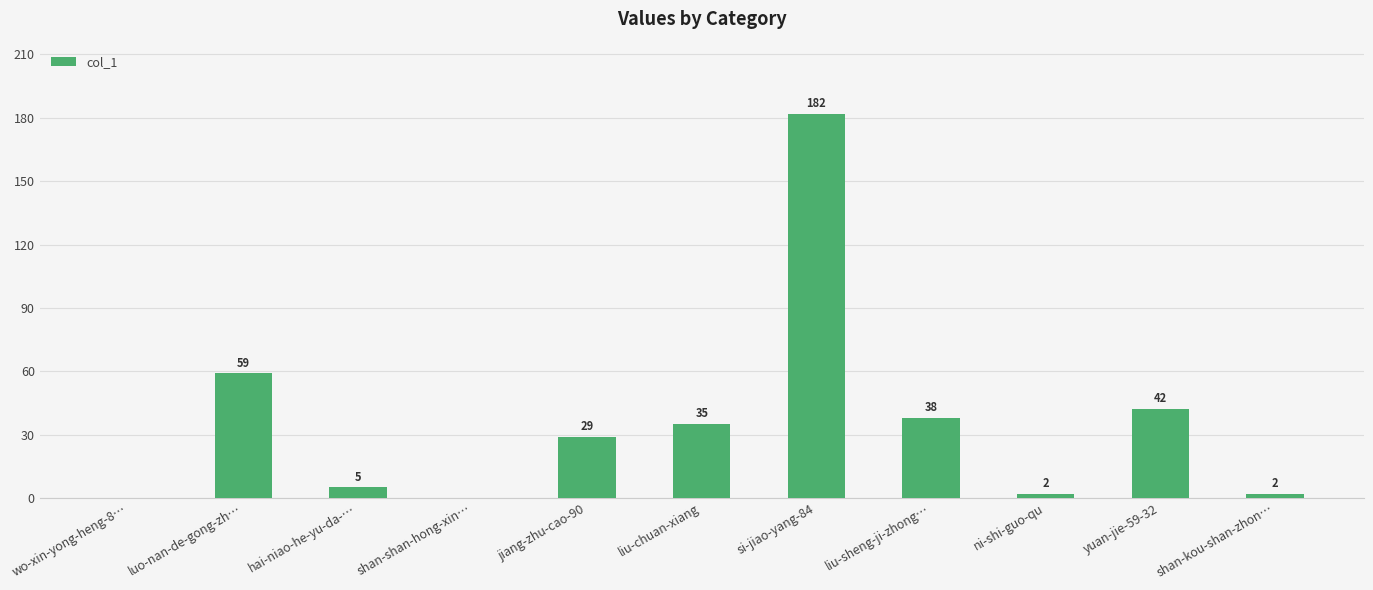

Does the chart contain stacked bars?

No